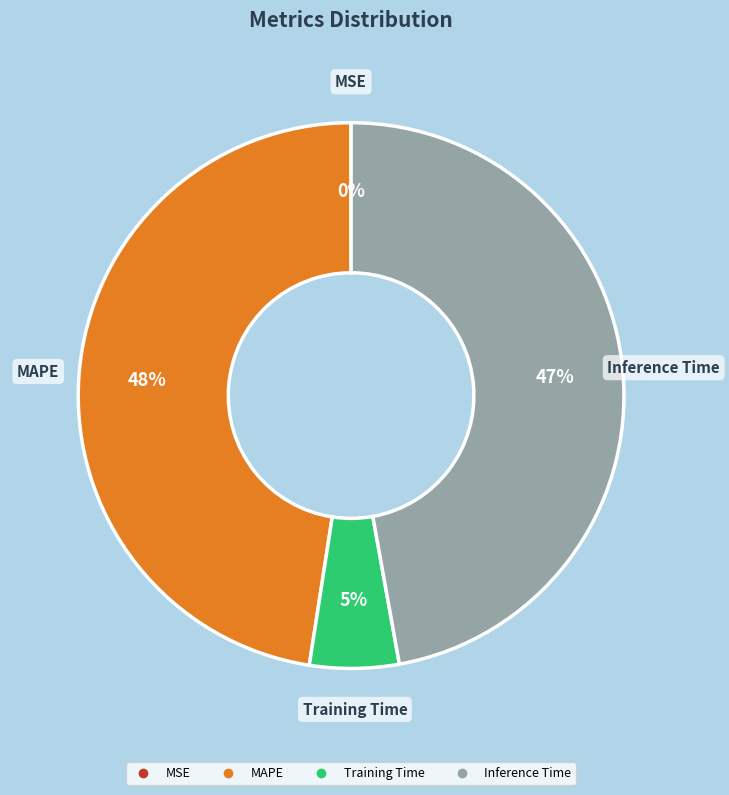

Is there a majority slice in this chart?

No